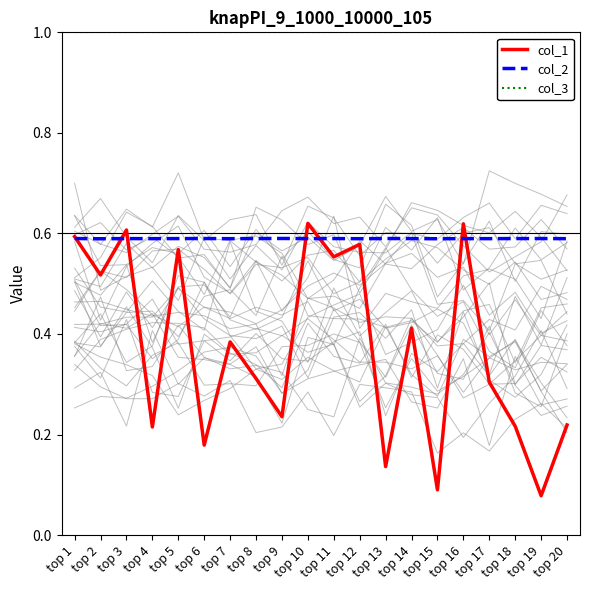

Read the col_1 value at top 3.

0.6